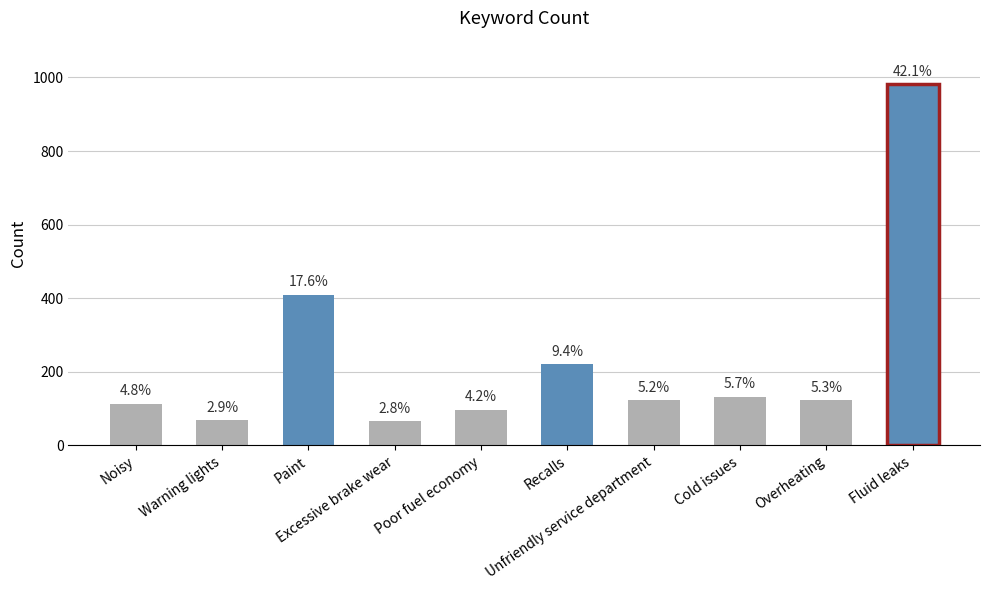

Are the bars horizontal?

No